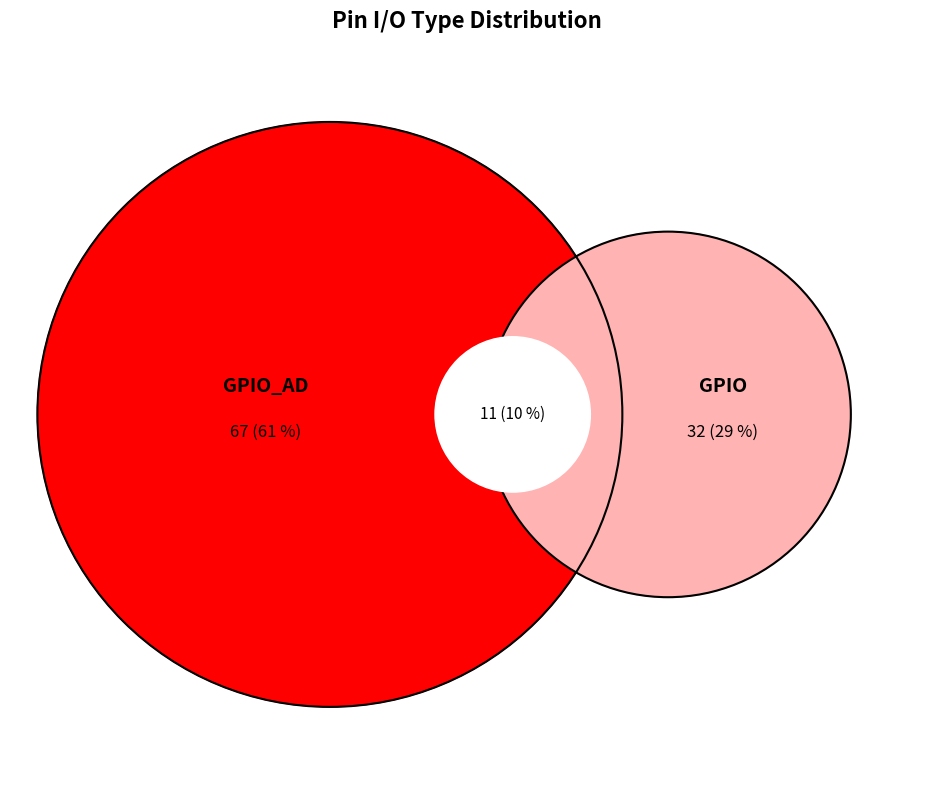

True or false: CLOCK accounts for 17% of the total.

False